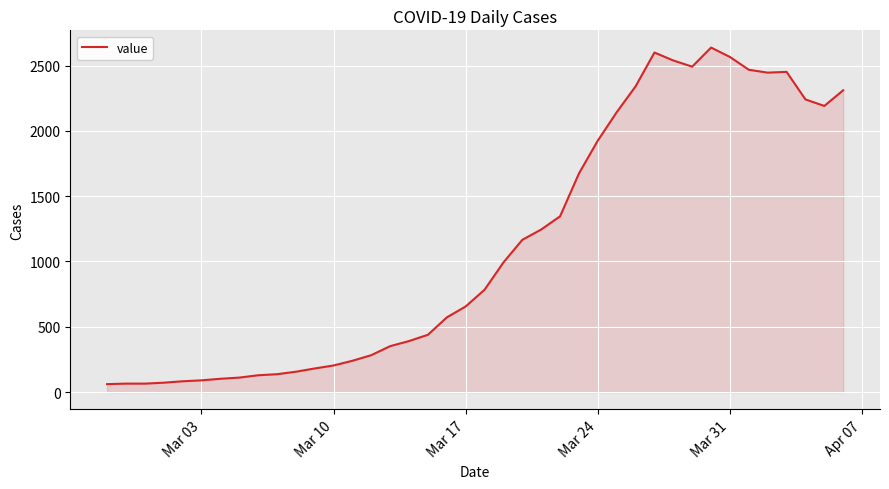

What is the minimum value shown in the chart?

61